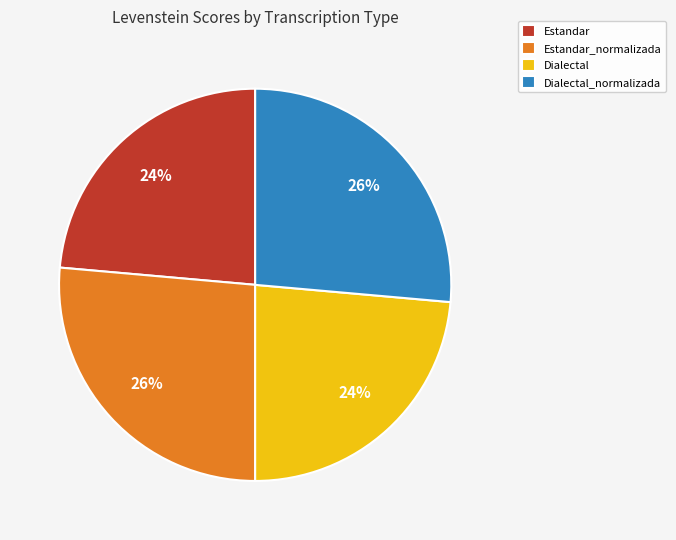

Is there a majority slice in this chart?

No